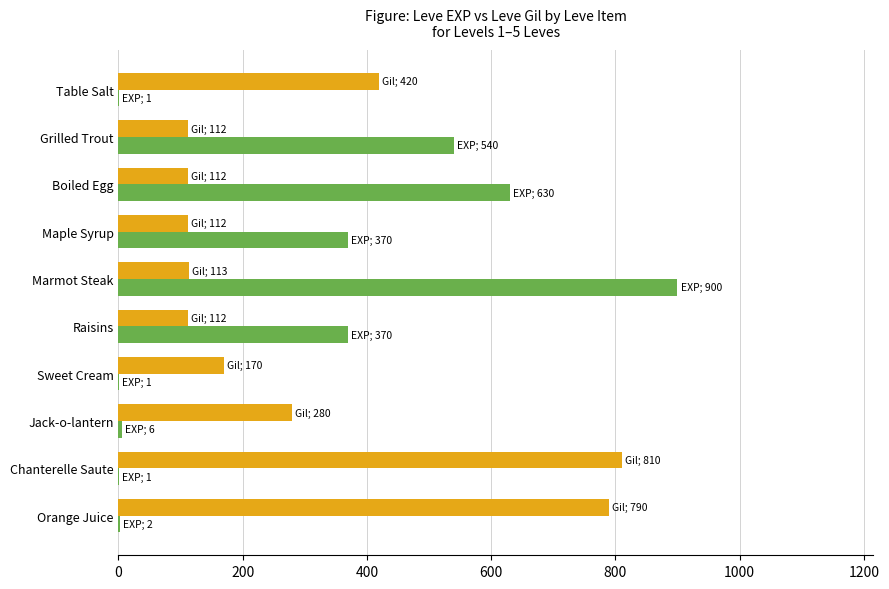

Which label corresponds to the largest value in the chart?

Marmot Steak